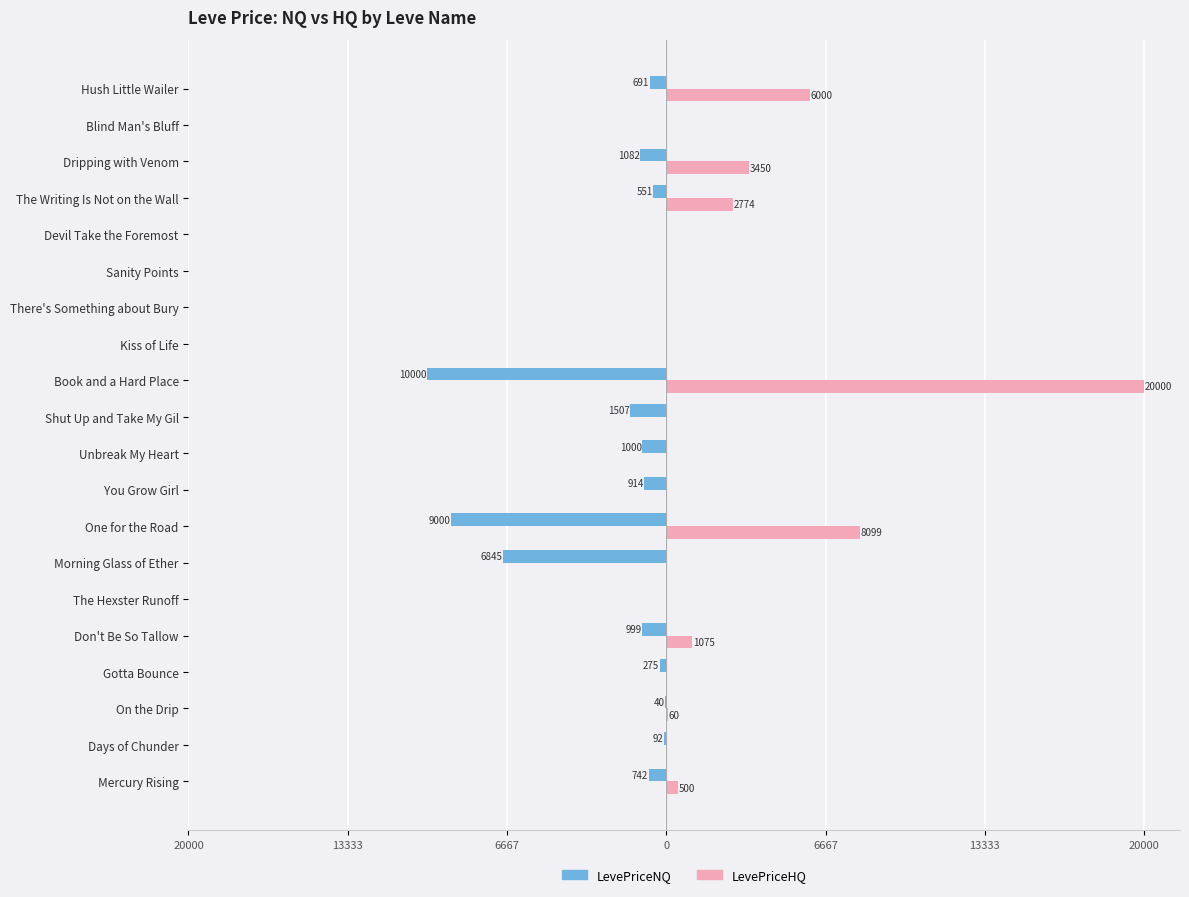

What are all the series names shown in the legend?

LevePriceNQ, LevePriceHQ